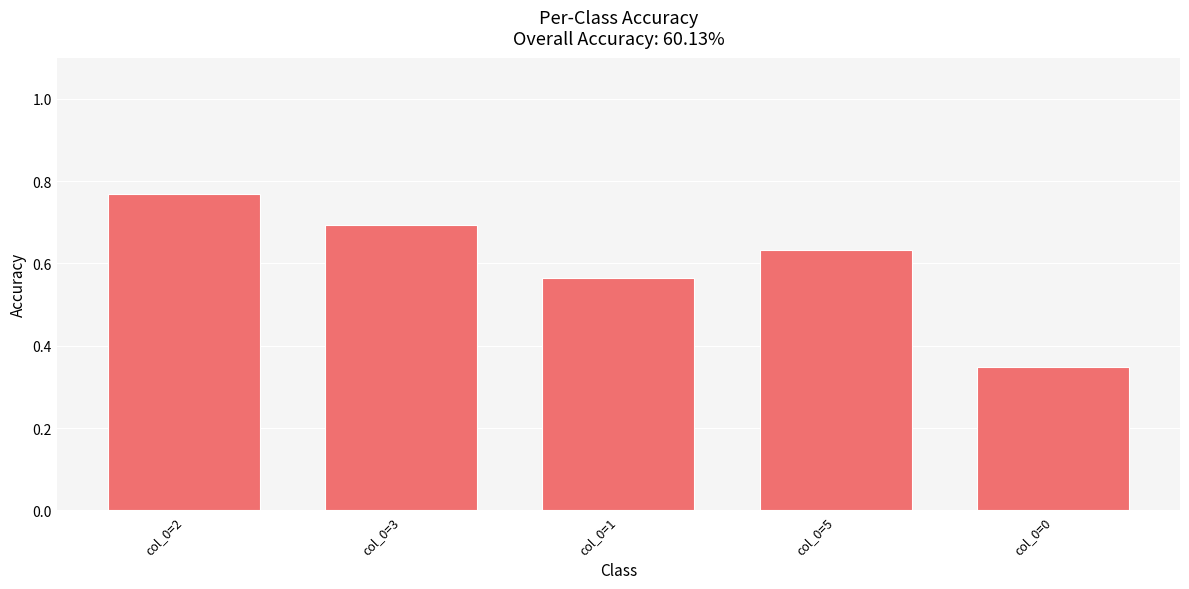

What is the change in value from col_0=2 to col_0=1?

-0.2